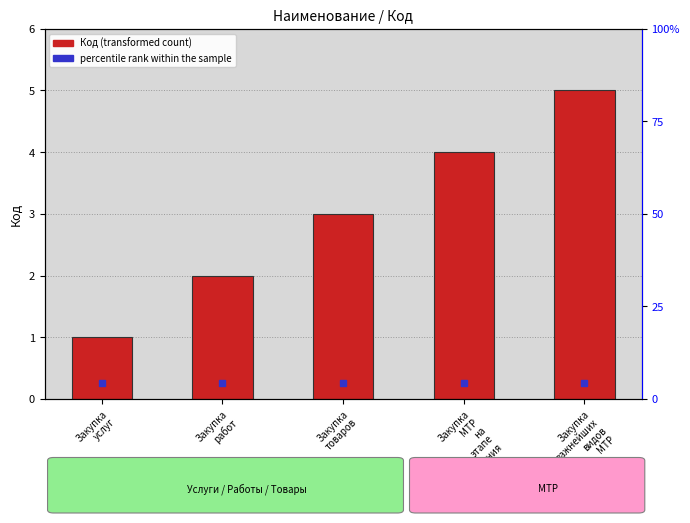

Where does the data first go above 3?

Закупка
МТР
на
этапе
проектирования